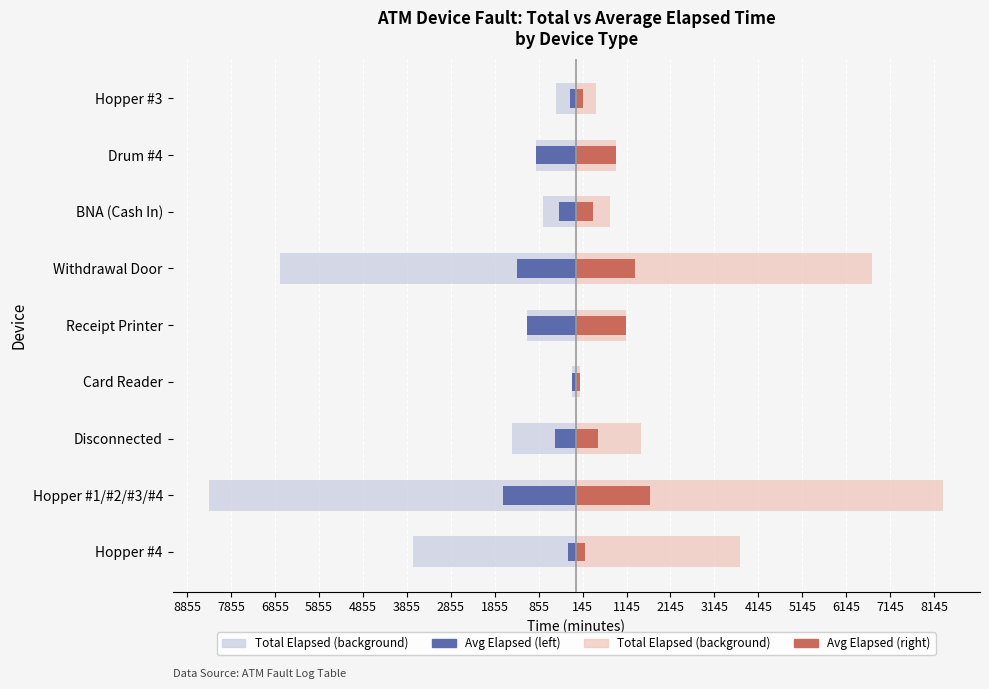

What is the sum of the Total Elapsed (right) values at 2855 and 7855?

9120